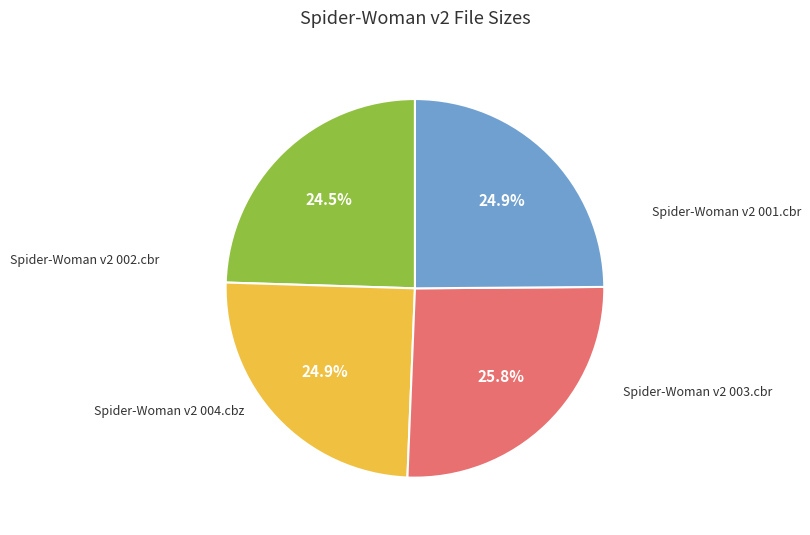

How many segments does this pie chart have?

4